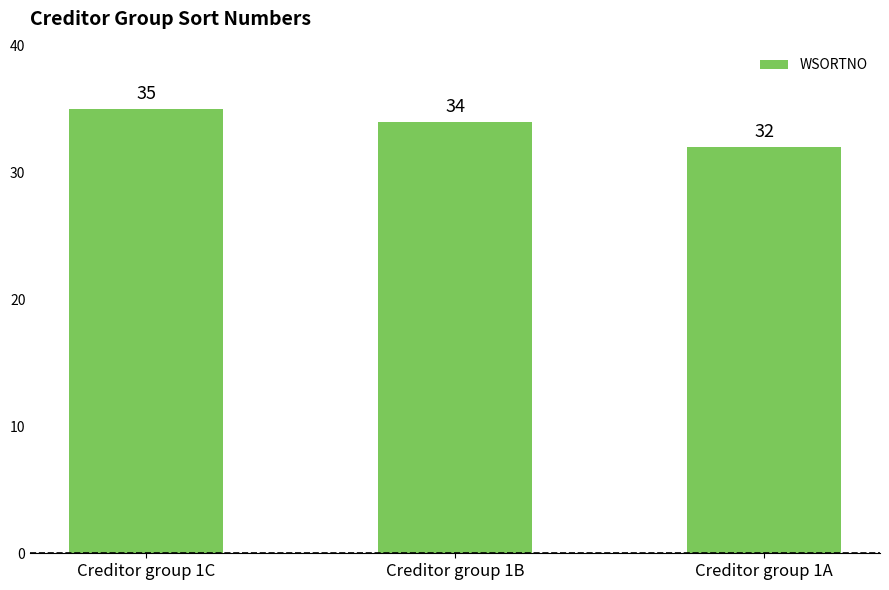

What is the smallest value displayed?

32